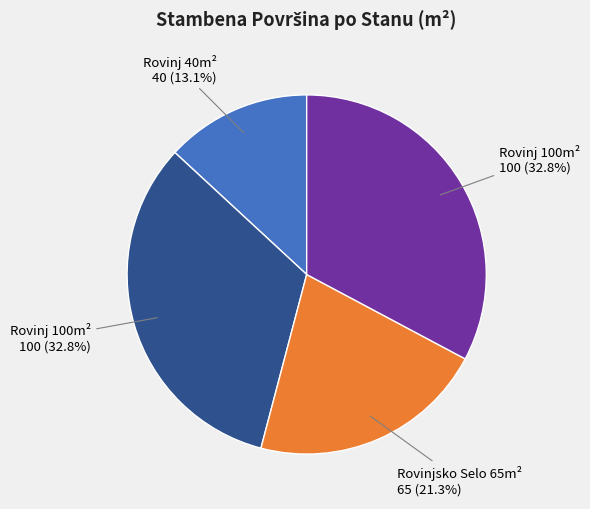

How many segments does this pie chart have?

4